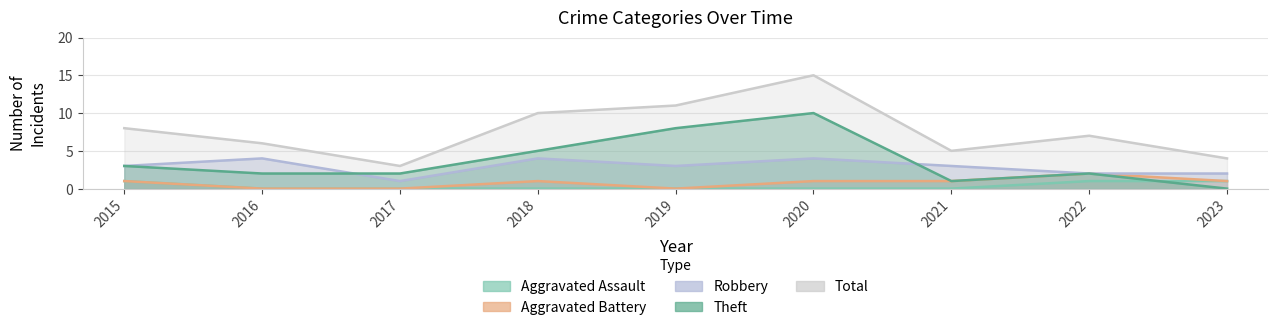

How many interior local peaks does the Total series have?

2